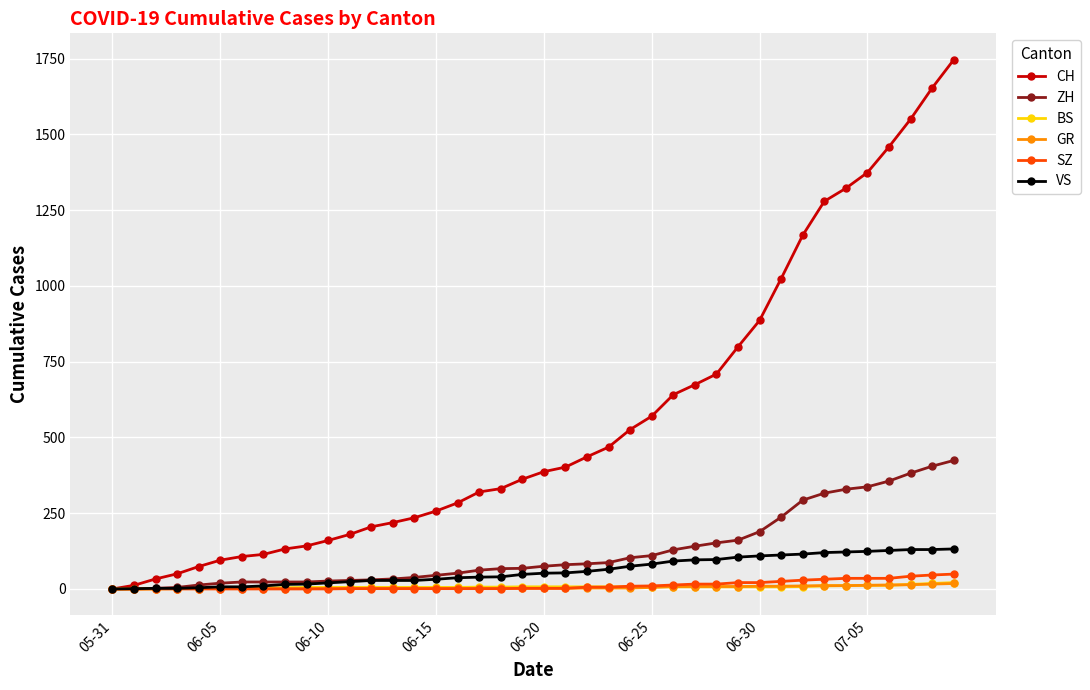

What is the maximum value shown in the chart?

1746